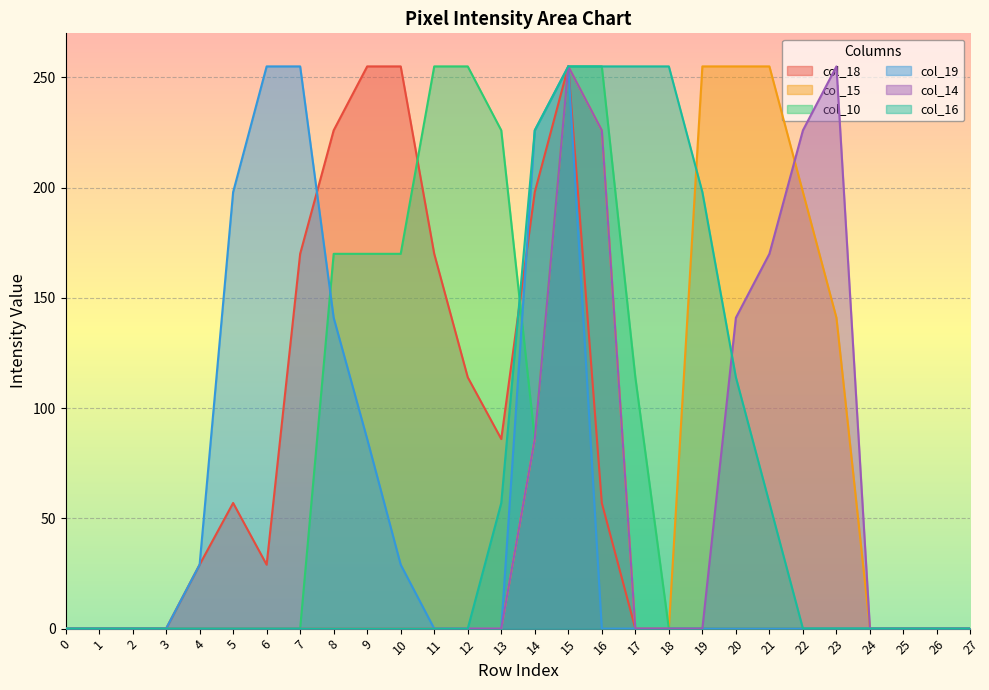

At 5, list the series in order from largest to smallest.

col_19, col_18, col_15, col_10, col_14, col_16